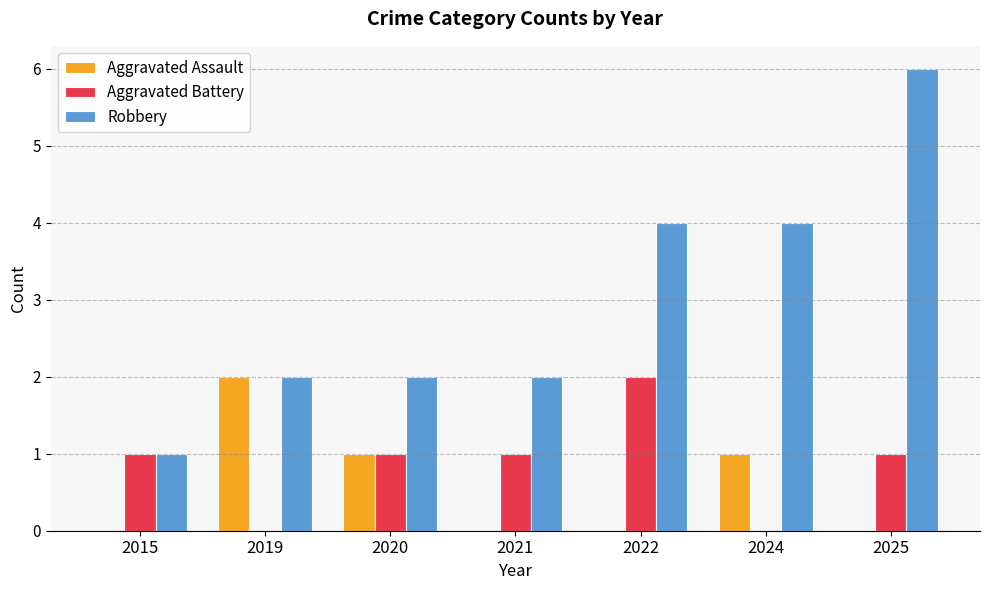

What is the spread (max minus min) of values at 2025?

6